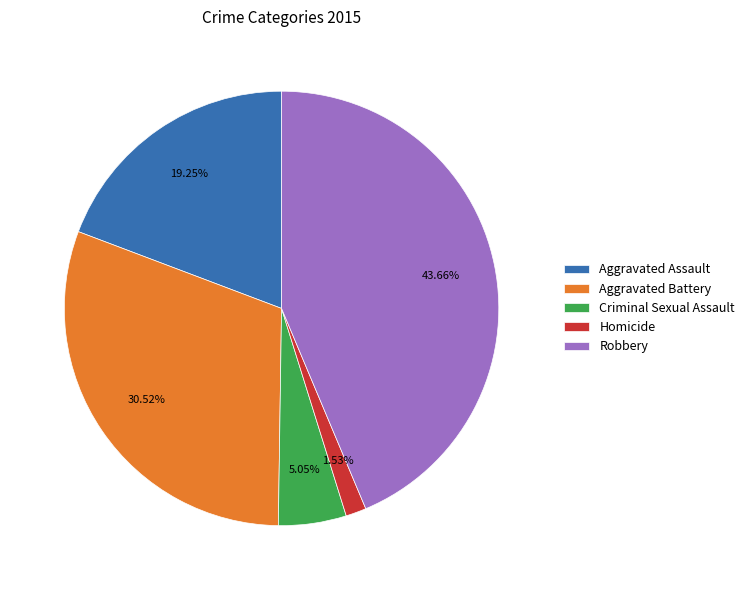

Rank the categories by value from highest to lowest.

Robbery, Aggravated Battery, Aggravated Assault, Criminal Sexual Assault, Homicide